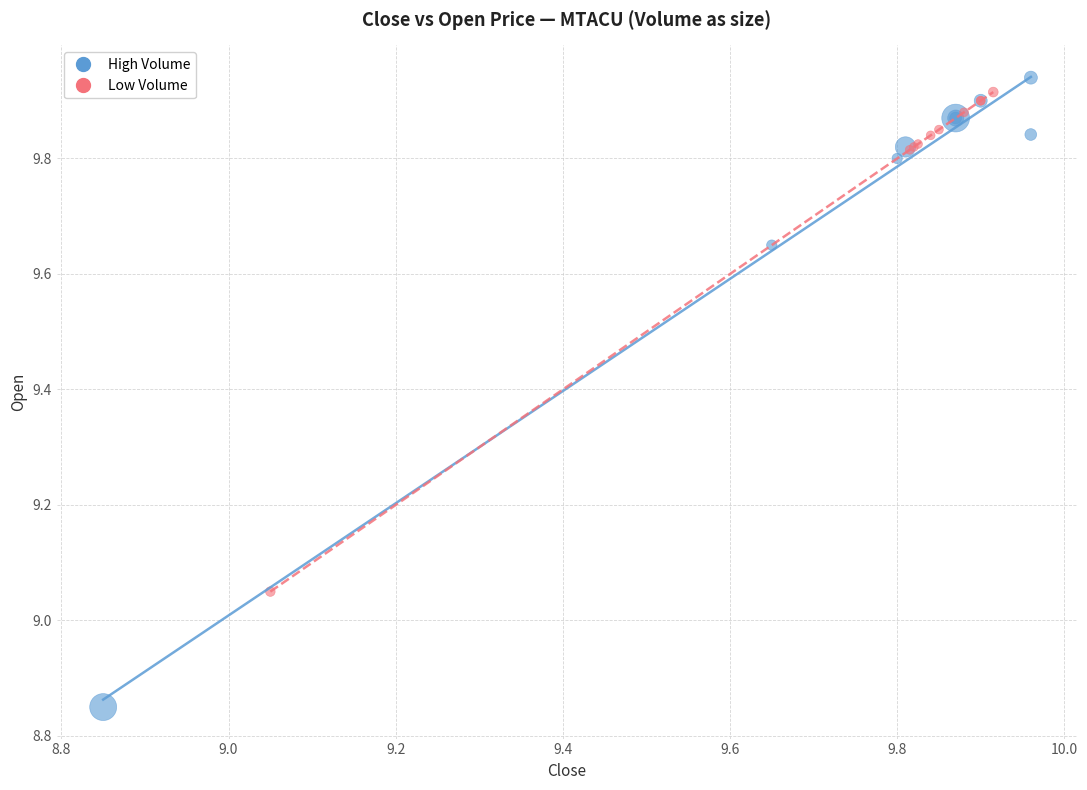

Which series has the largest Y range (max minus min)?

High Volume